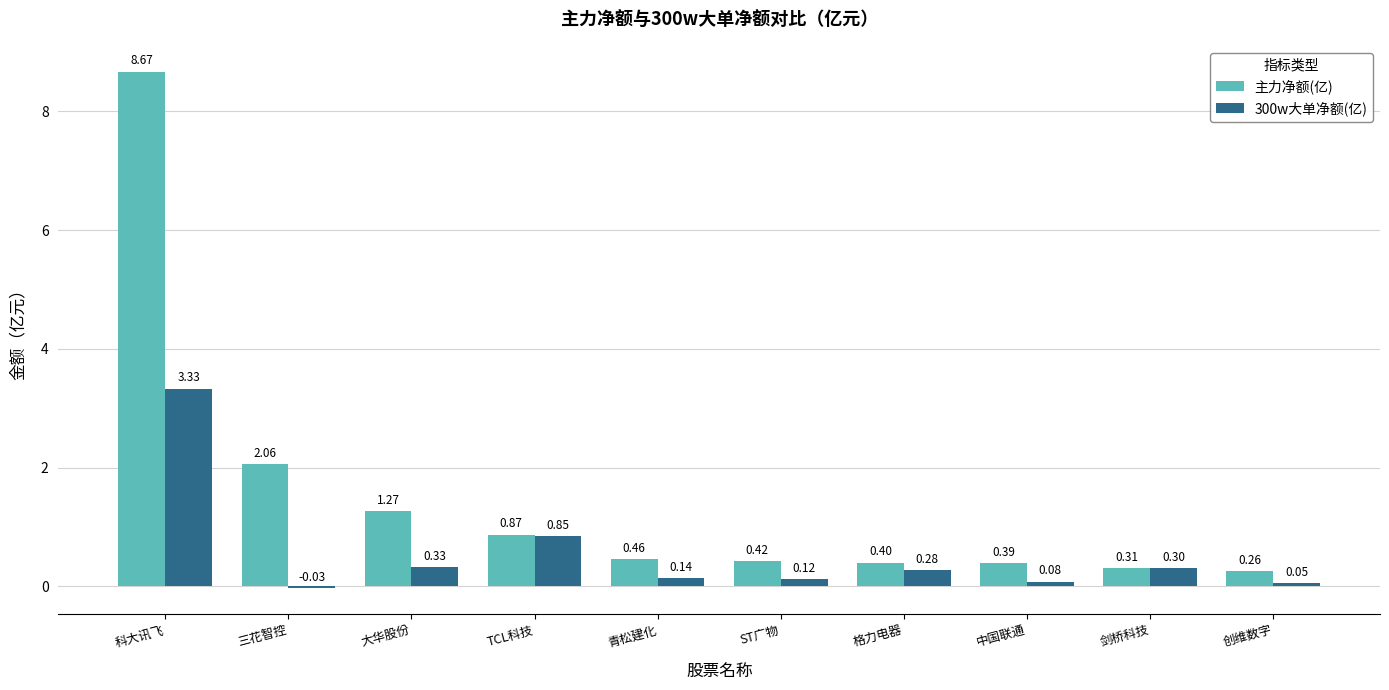

What position from the left is 中国联通?

8